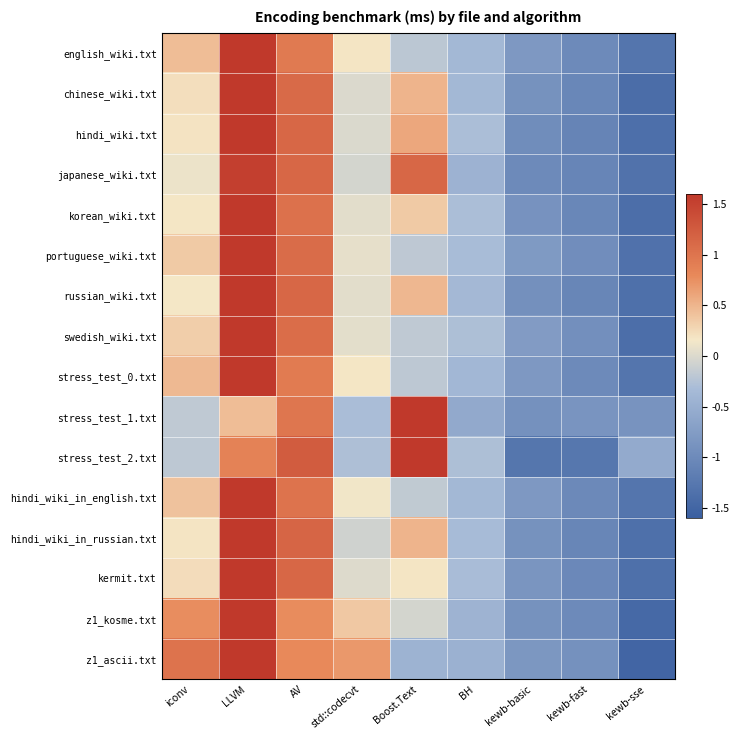

What is the spread (max minus min) of values at iconv?

1.2